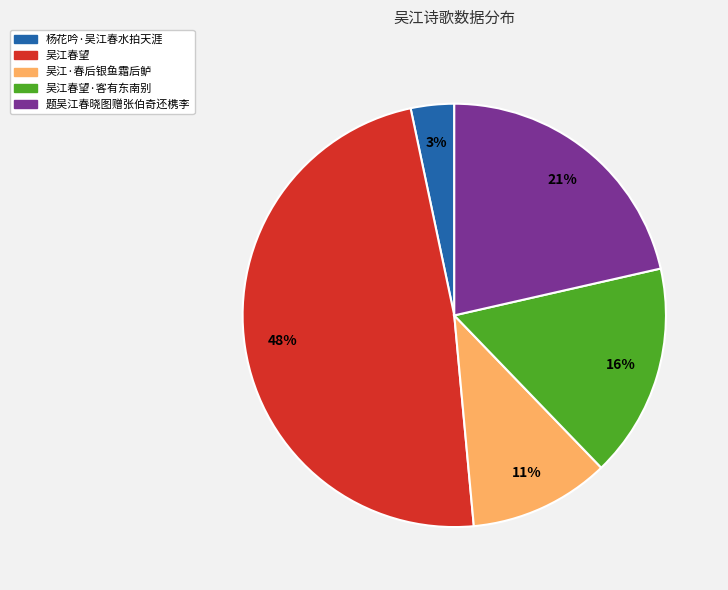

Rank the categories by value from highest to lowest.

吴江春望, 题吴江春晓图赠张伯奇还槜李, 吴江春望·客有东南别, 吴江·春后银鱼霜后鲈, 杨花吟·吴江春水拍天涯